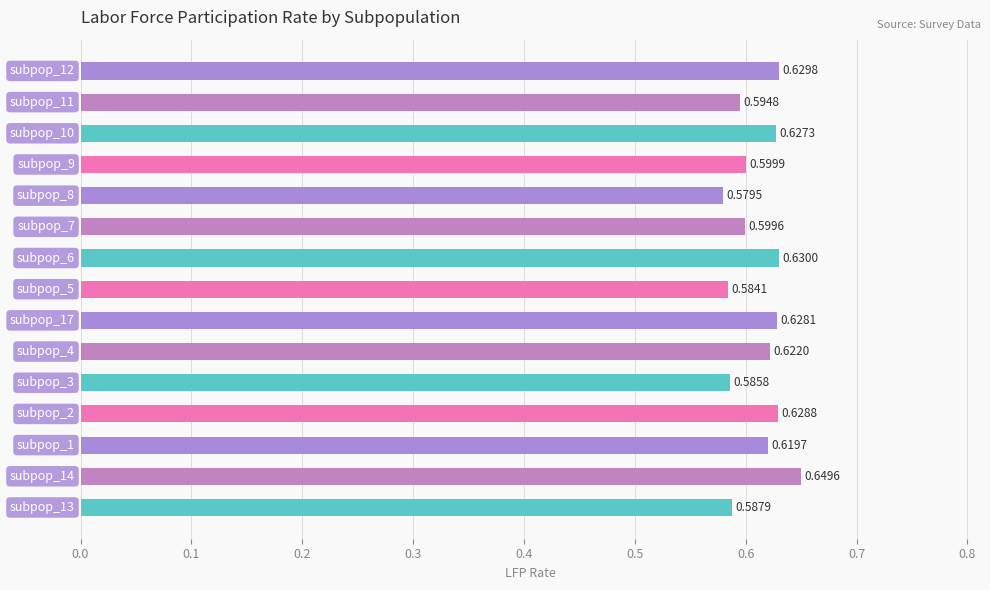

What is the sum of all values?

9.2